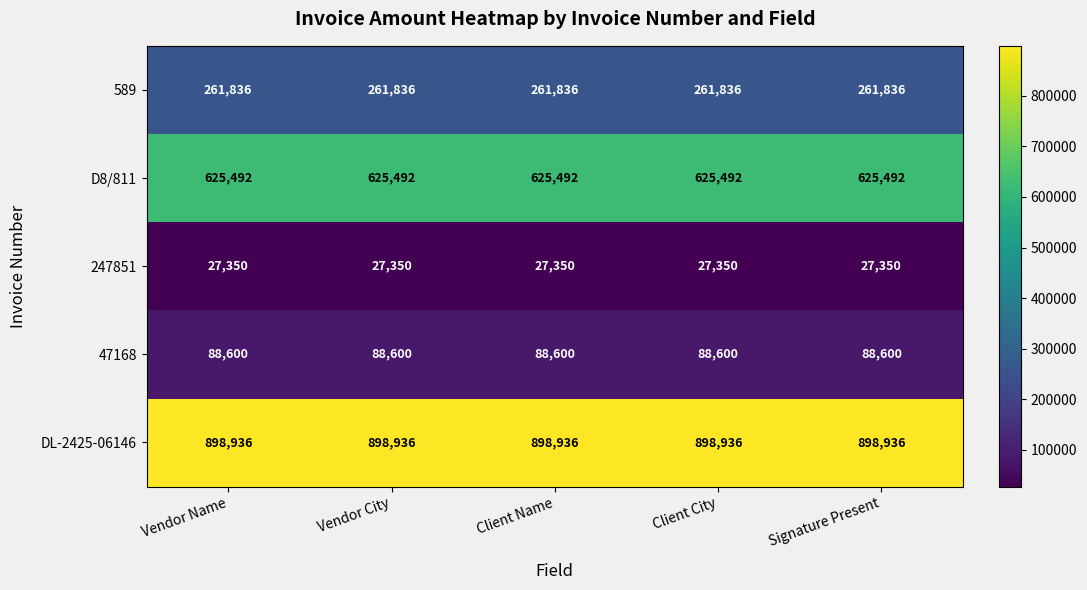

True or false: 589 has a value of 261836 at Client Name.

True